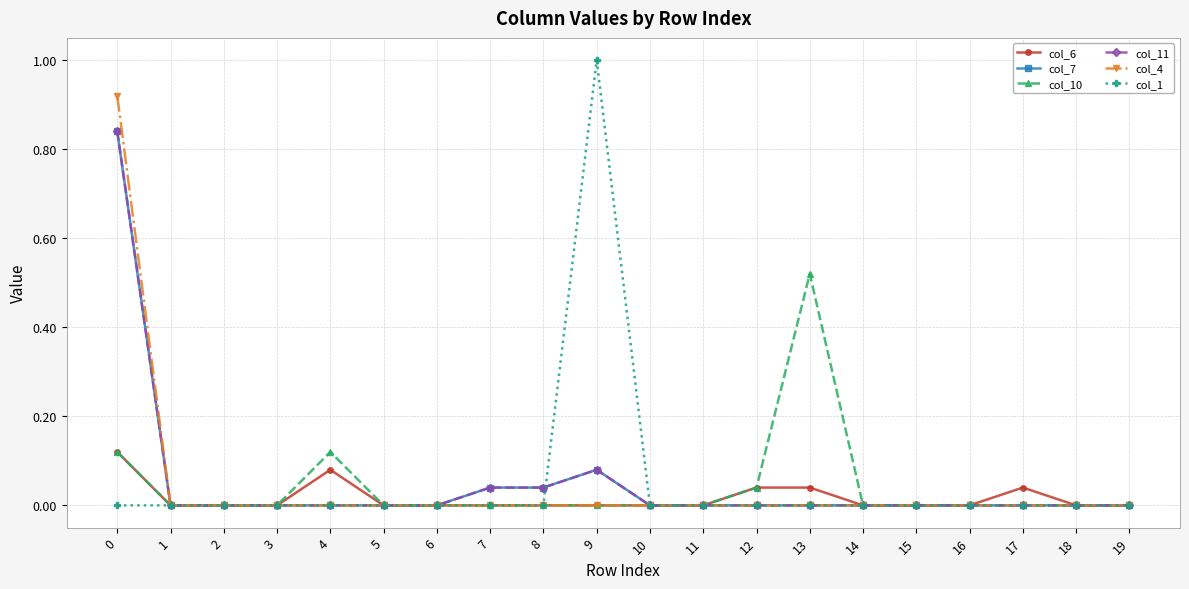

Is this an area chart (filled region under the line)?

No